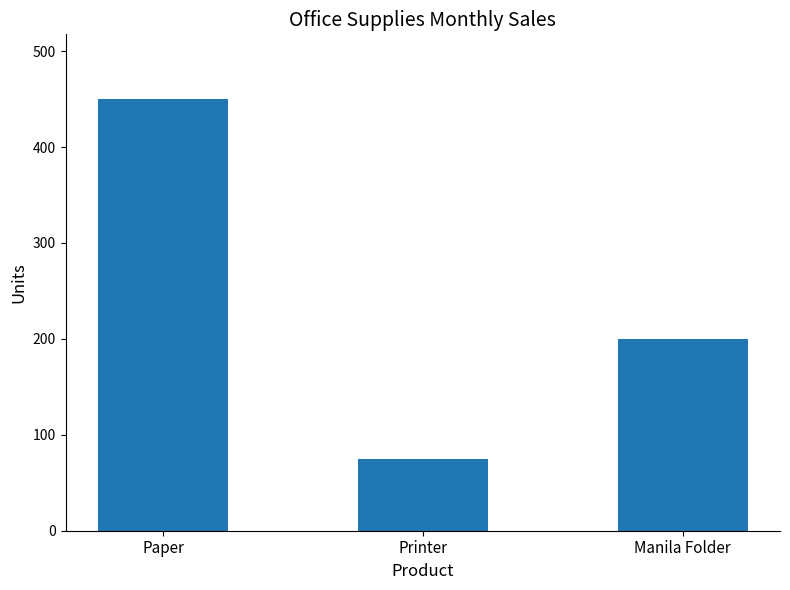

What is the change in value from Printer to Manila Folder?

+125